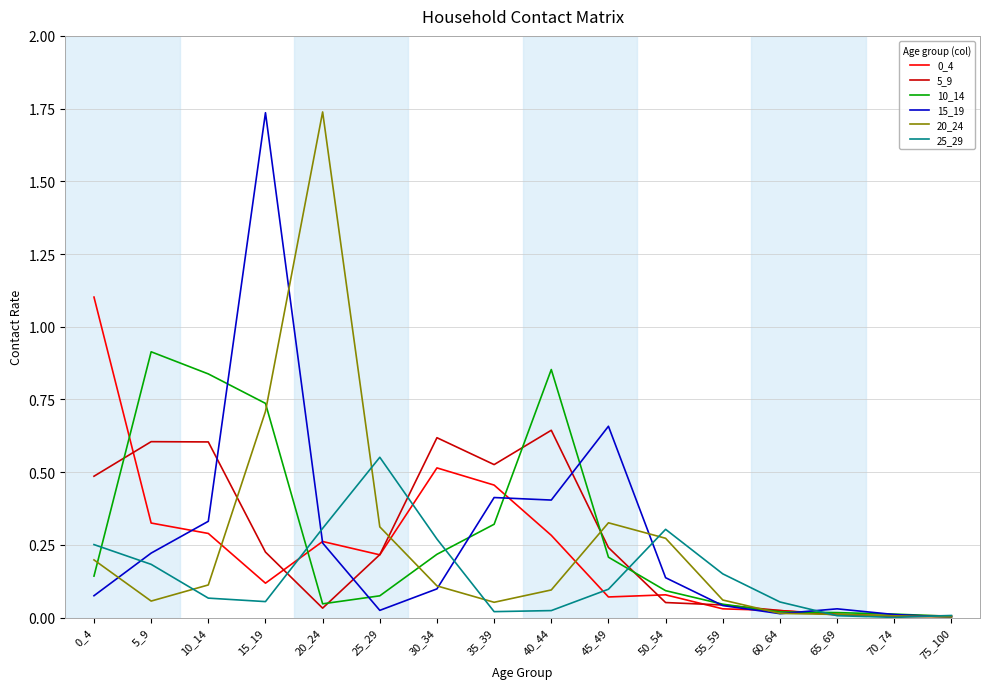

What is the sum of all 5_9 values?

4.3